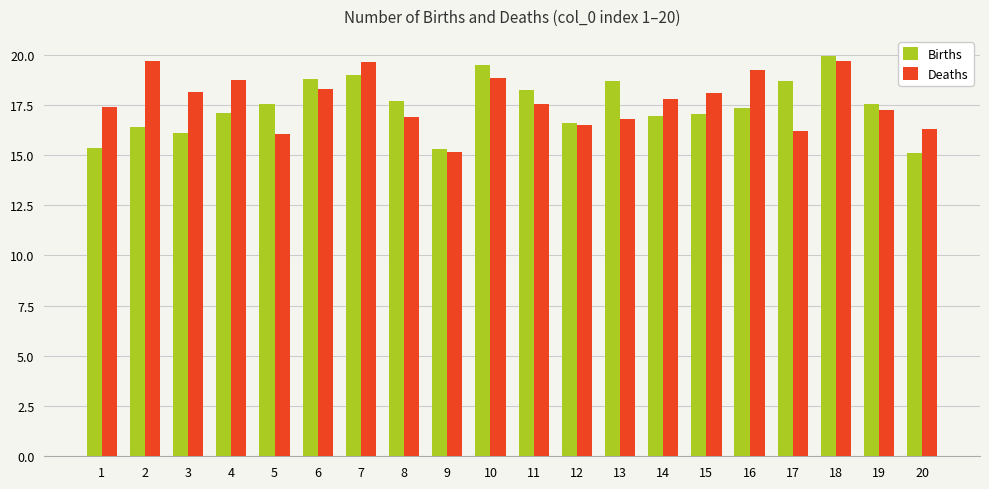

What is the difference between the highest and lowest values at 6?

0.5